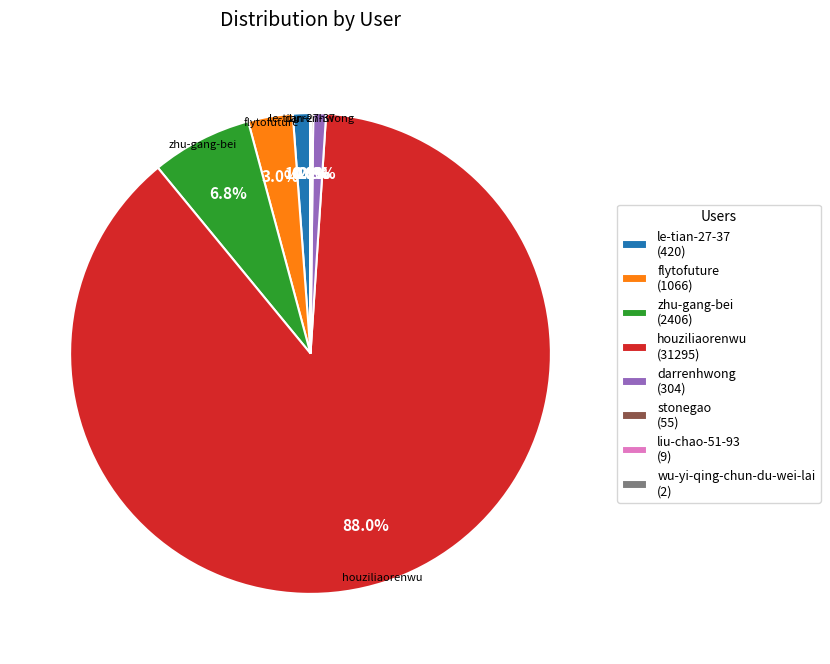

To the nearest percent, what is the difference between the largest and smallest slice percentages?

88%